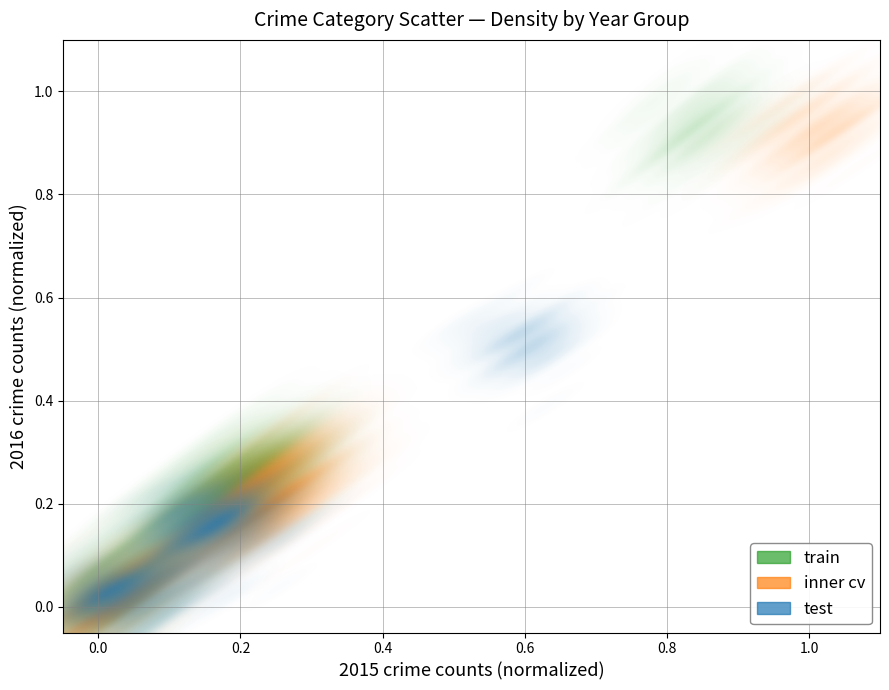

Which series has the widest spread of Y values?

inner cv